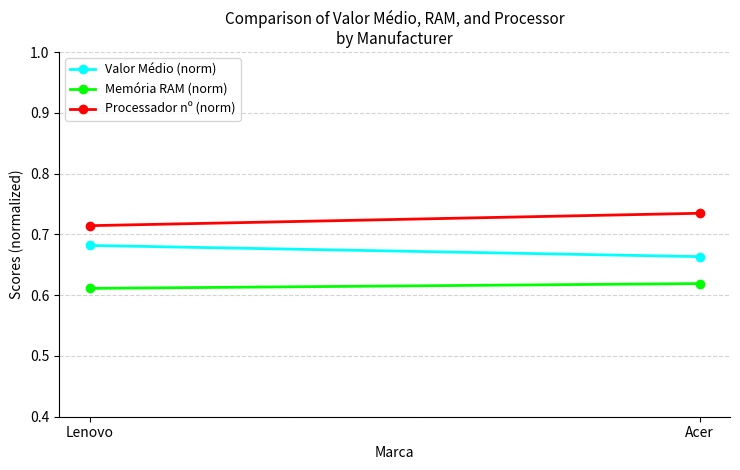

Reading left to right, extract all data points from this chart.

Valor Médio (norm): Lenovo=0.7	Acer=0.7
Memória RAM (norm): Lenovo=0.6	Acer=0.6
Processador nº (norm): Lenovo=0.7	Acer=0.7